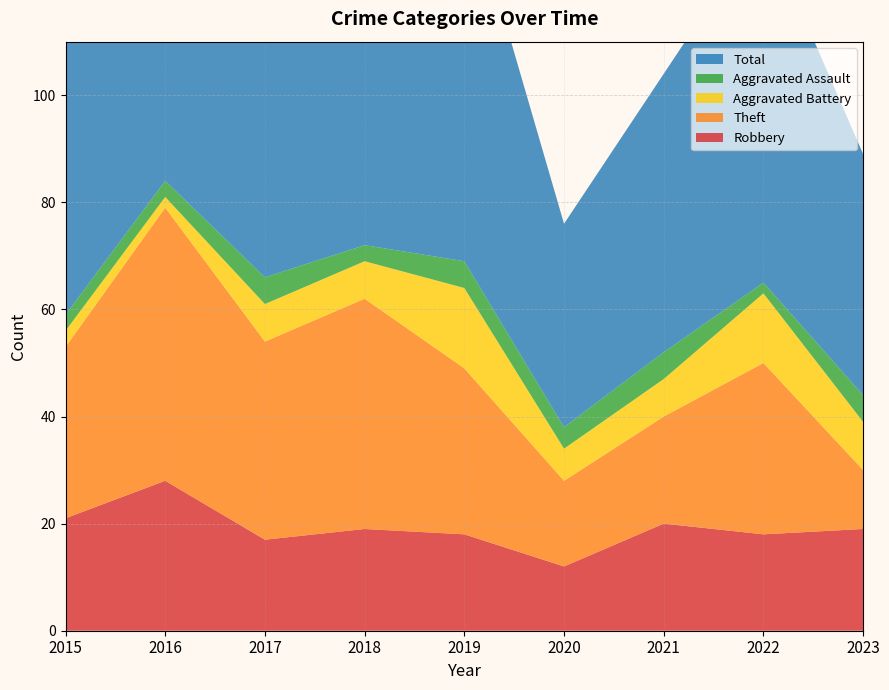

Reading left to right, transcribe all the data shown in this chart.

Robbery: 21	28	17	19	18	12	20	18	19
Theft: 32	51	37	43	31	16	20	32	11
Aggravated Battery: 3	2	7	7	15	6	7	13	9
Aggravated Assault: 3	3	5	3	5	4	5	2	5
Total: 59	84	66	74	71	38	52	67	45